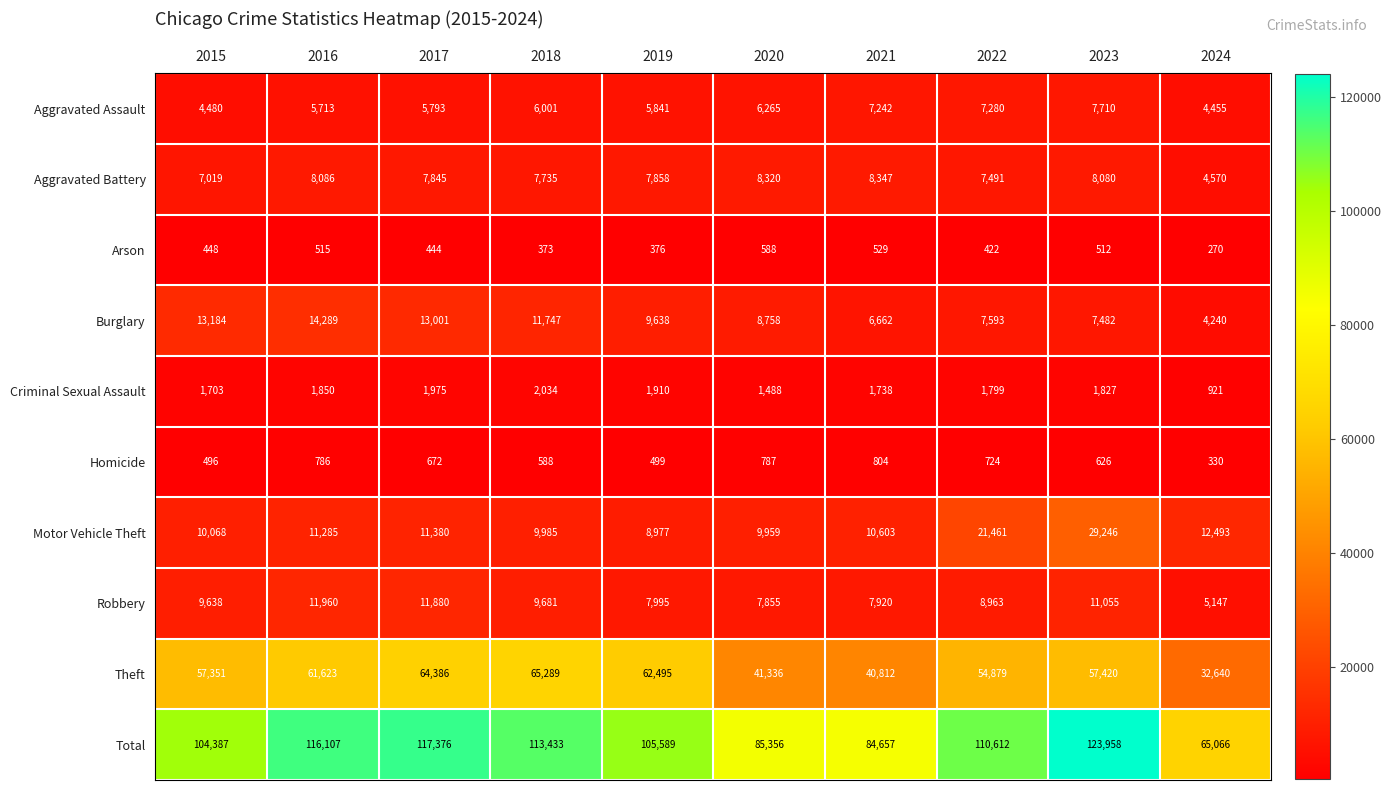

What is the approximate value of Robbery at 2021, to the nearest 10?

7920